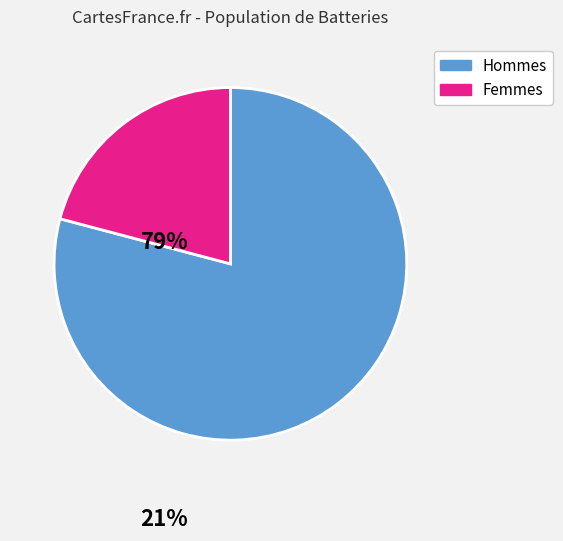

How many segments does this pie chart have?

2